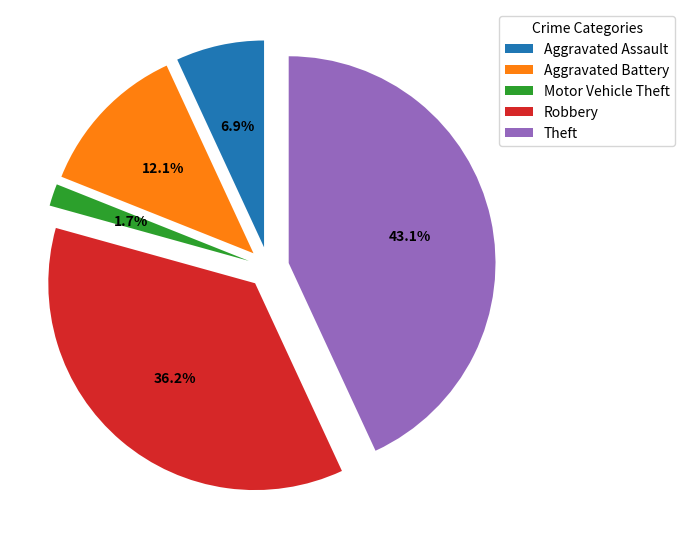

Which category has the smallest portion of the pie?

Motor Vehicle Theft